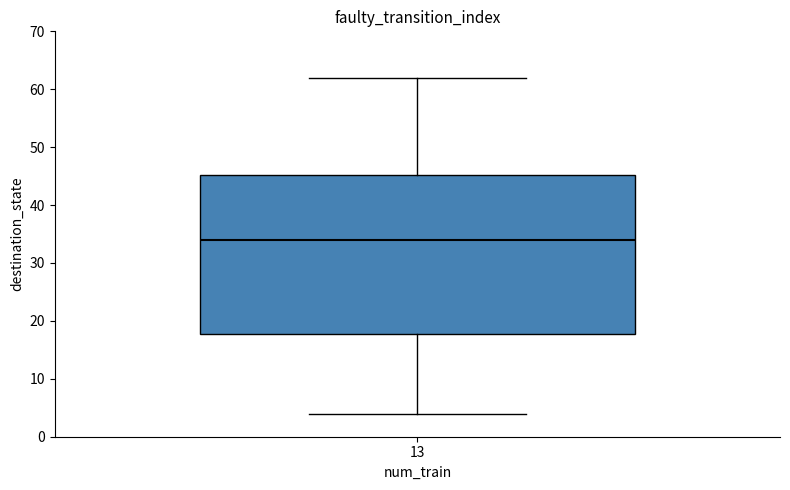

Transcribe this box plot: give where the median line is, the range the box spans, and where the two whiskers end, as read against the y-axis. The values are not printed on the chart, so give them approximately, as read against the axis.

median 34, box 18 to 45, whiskers 4 to 62